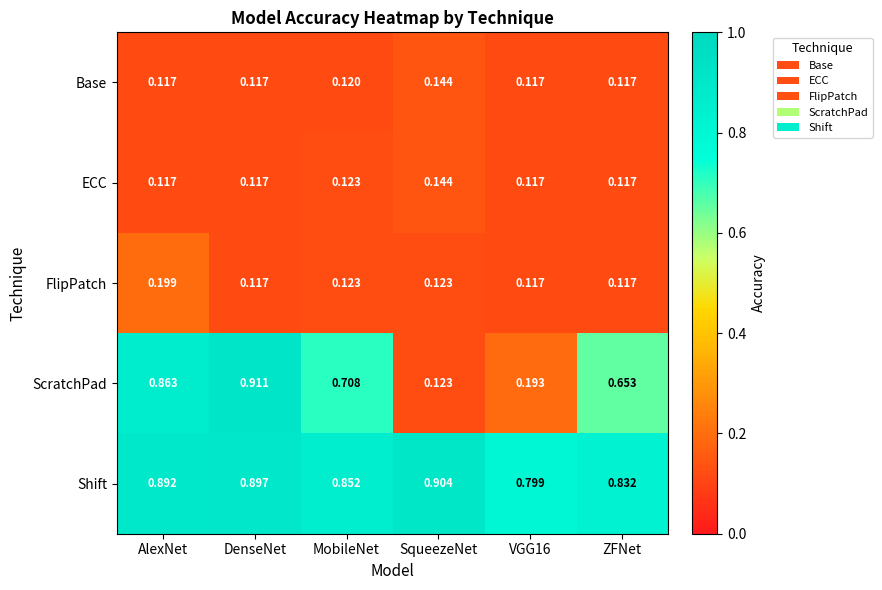

Between AlexNet and MobileNet, which series saw the biggest shift?

ScratchPad